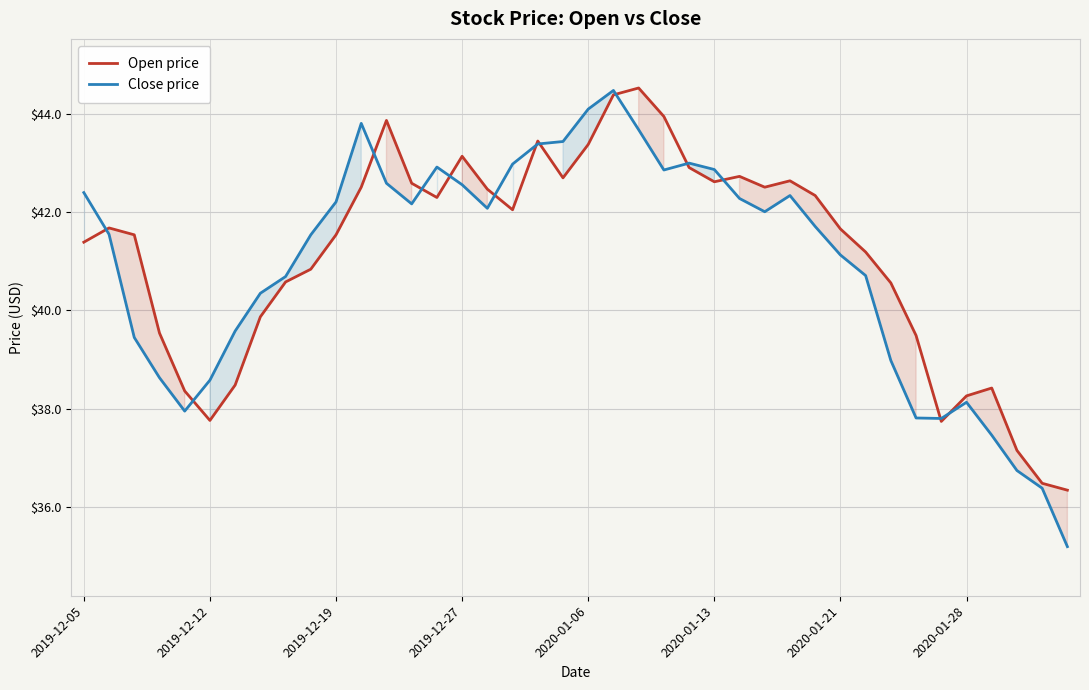

Which series has the largest range (max minus min)?

Close price